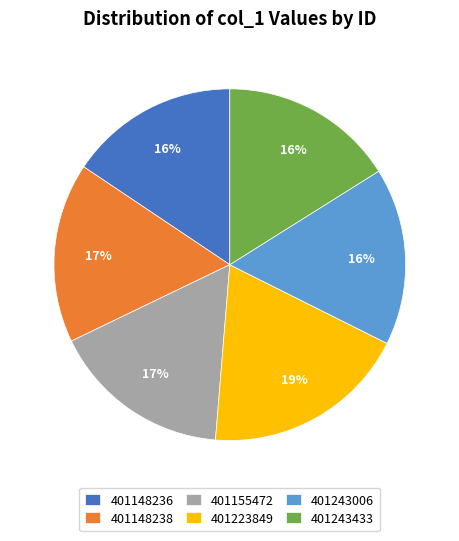

Which category has the biggest portion of the pie?

401223849